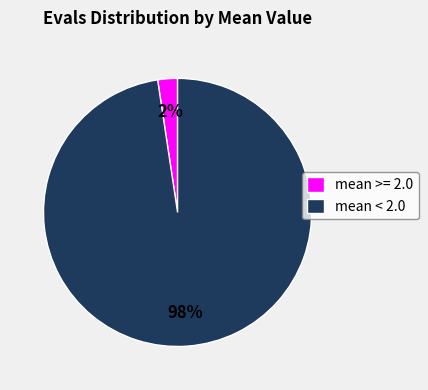

Between mean >= 2.0 and mean < 2.0, which is larger?

mean < 2.0